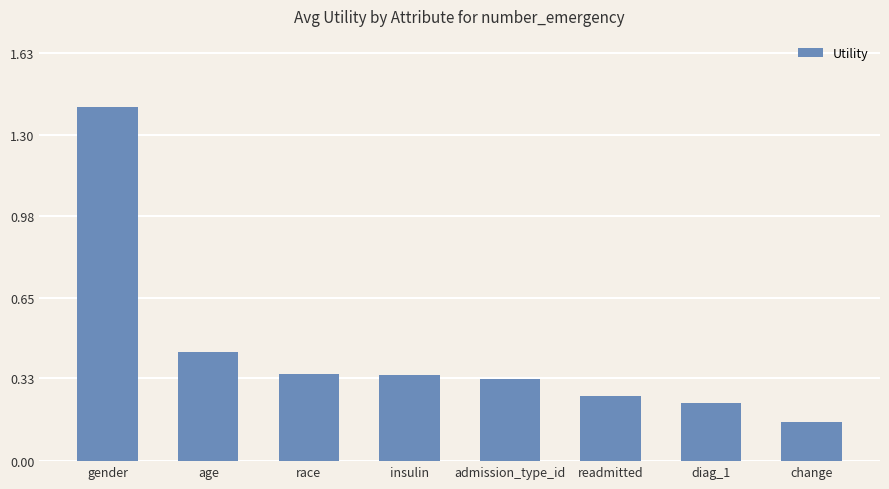

Which has a higher value, admission_type_id or gender?

gender